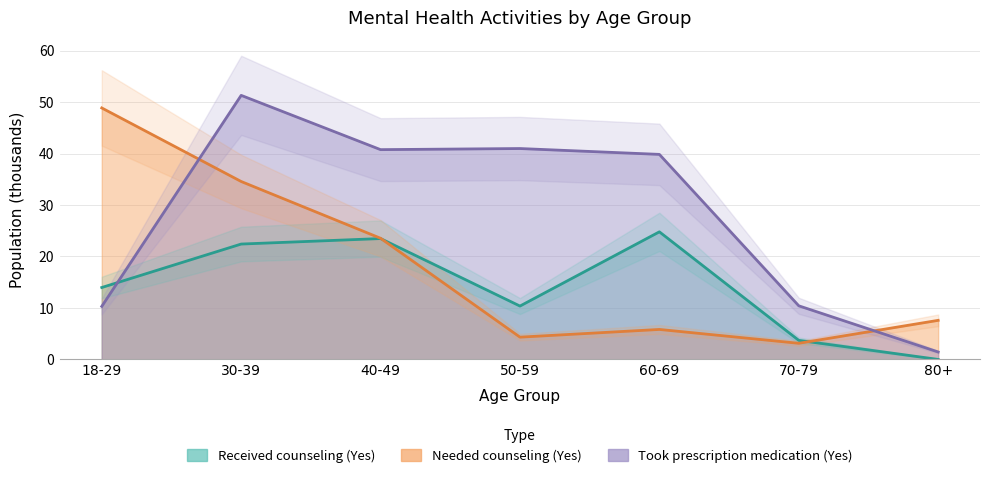

Between 50-59 and 18-29, which is larger?

18-29